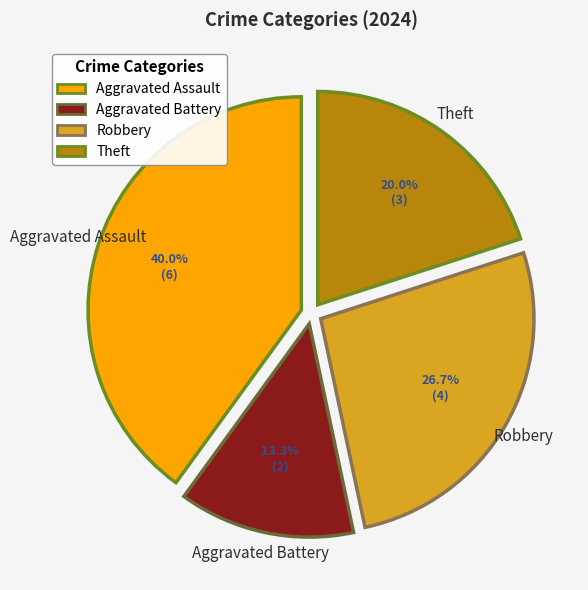

How many slices are in this pie chart?

4